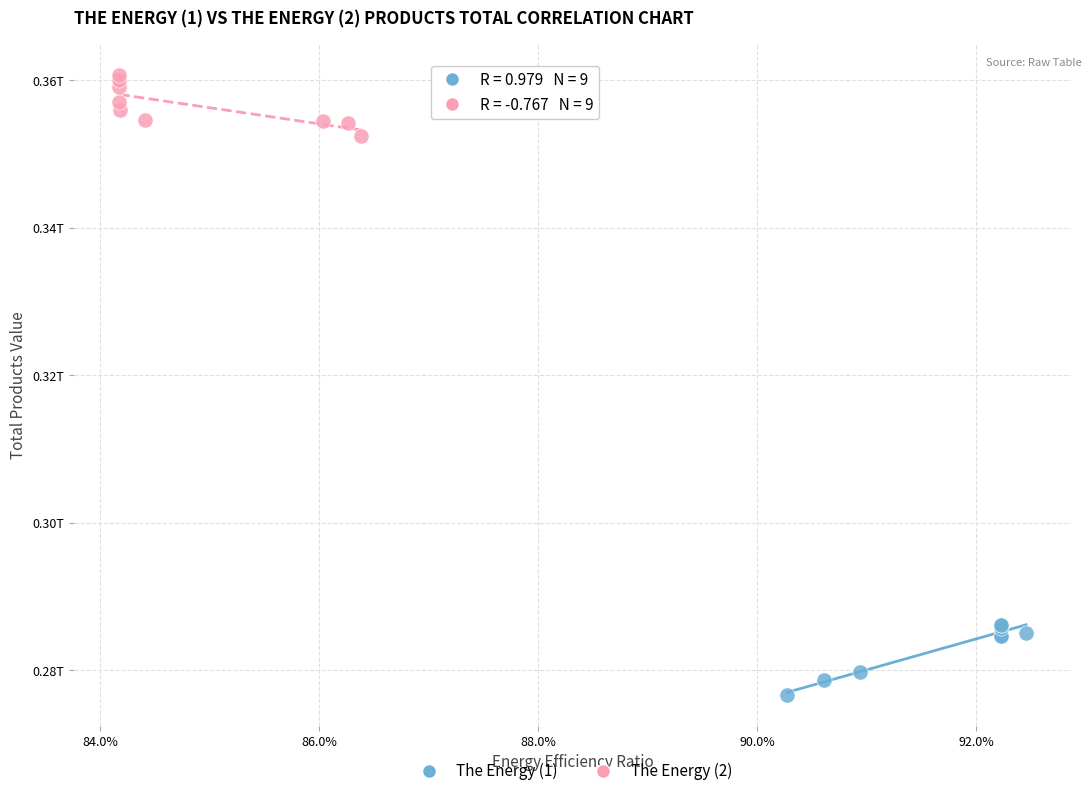

Which series has the largest Y range (max minus min)?

The Energy (1)